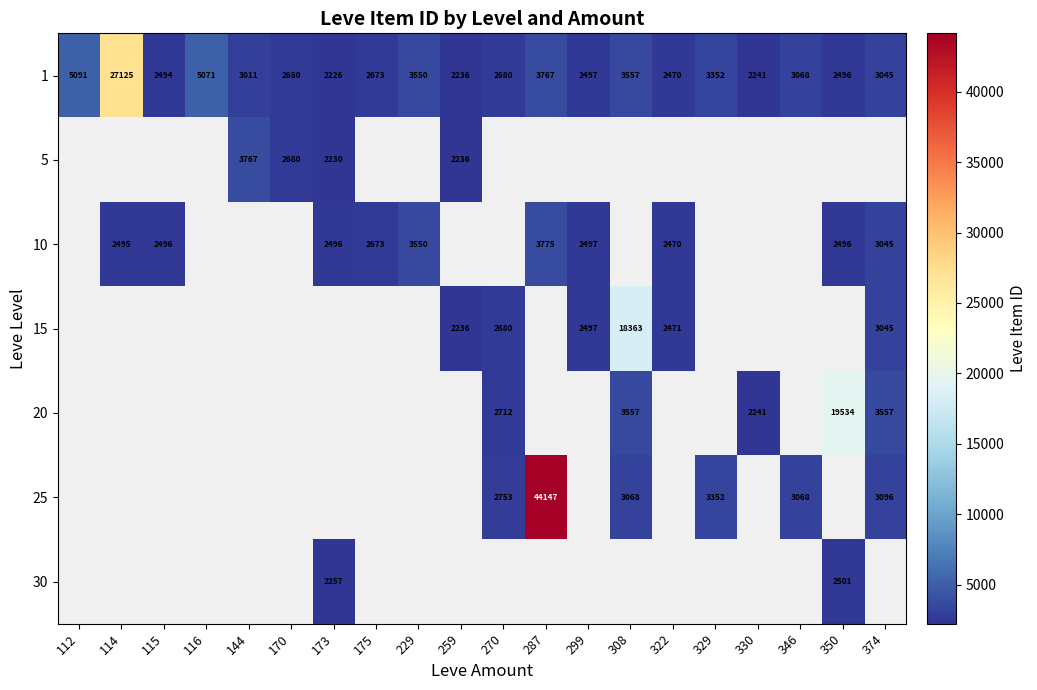

The 25 series shows 3068 at 346. True or false?

True